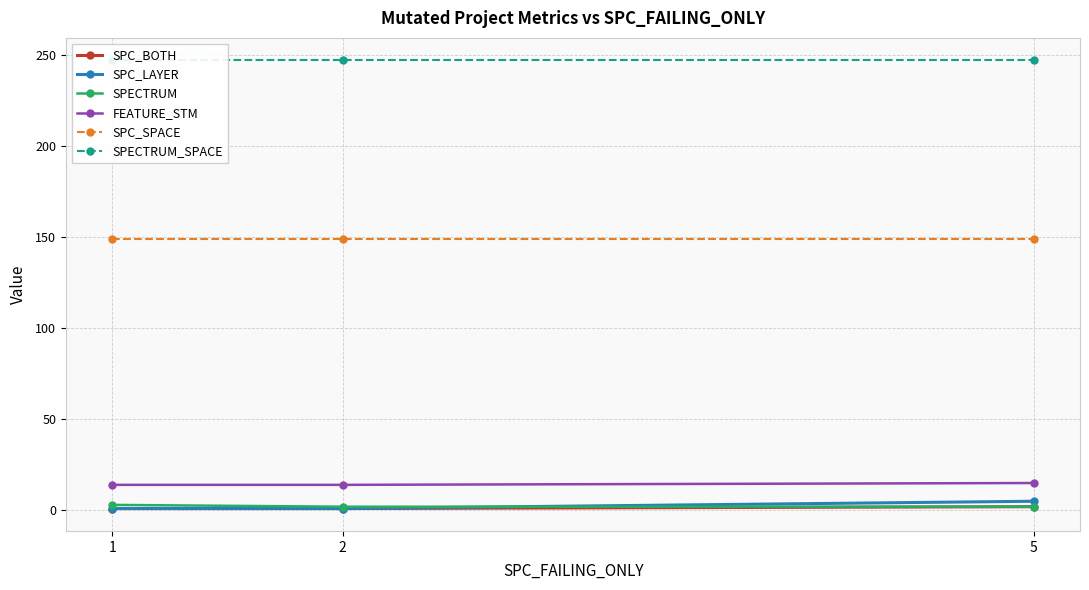

At 2, list the series in order from smallest to largest.

SPC_BOTH, SPC_LAYER, SPECTRUM, FEATURE_STM, SPC_SPACE, SPECTRUM_SPACE